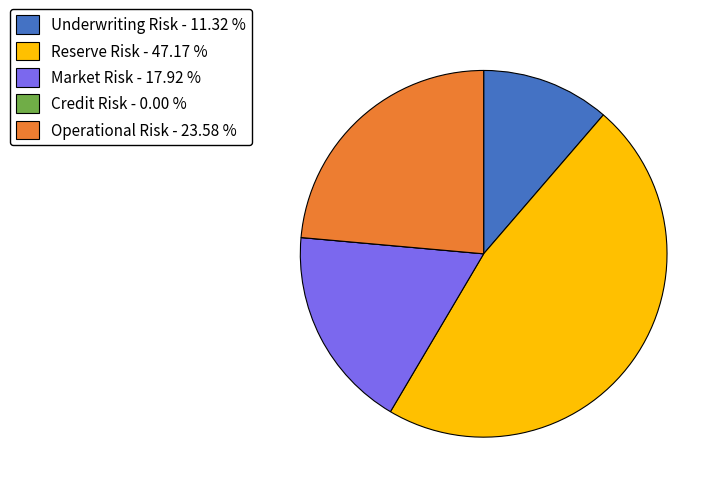

Which has a higher value, Market Risk - 17.92 % or Underwriting Risk - 11.32 %?

Market Risk - 17.92 %